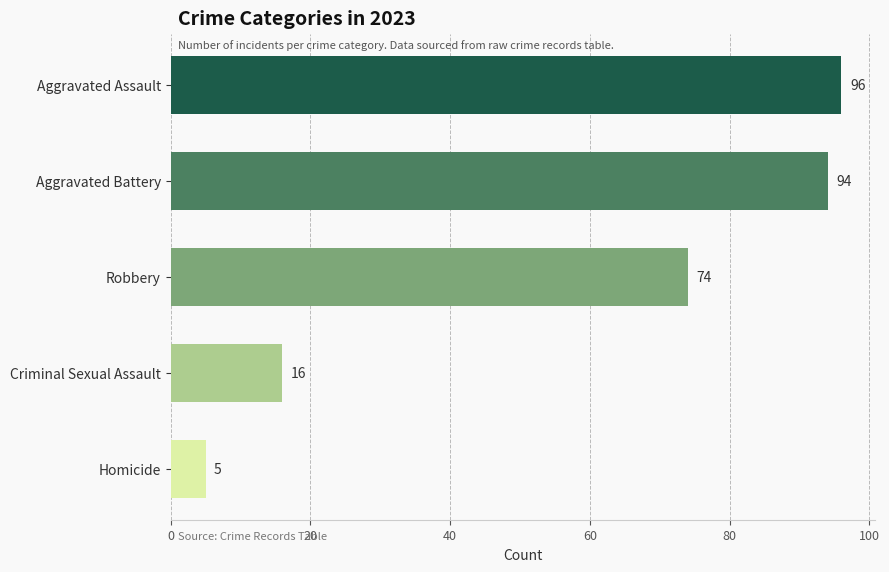

Which category has the lowest value across all series?

Homicide